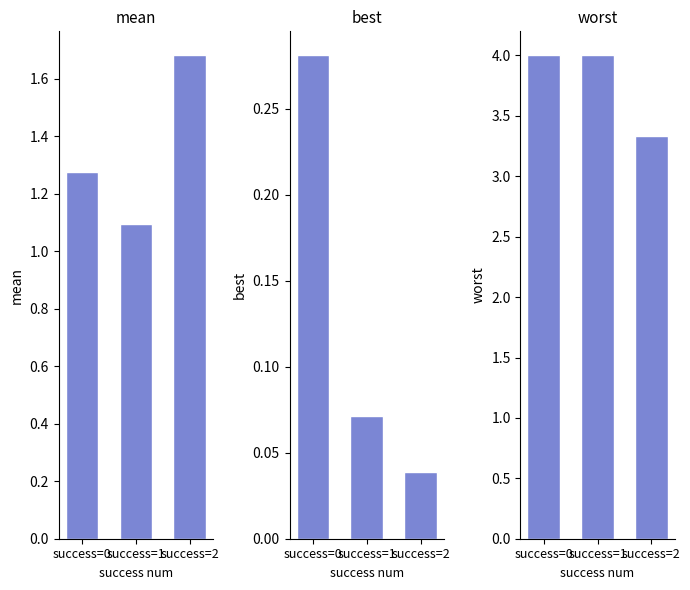

At which label is best closest to 0?

success=2